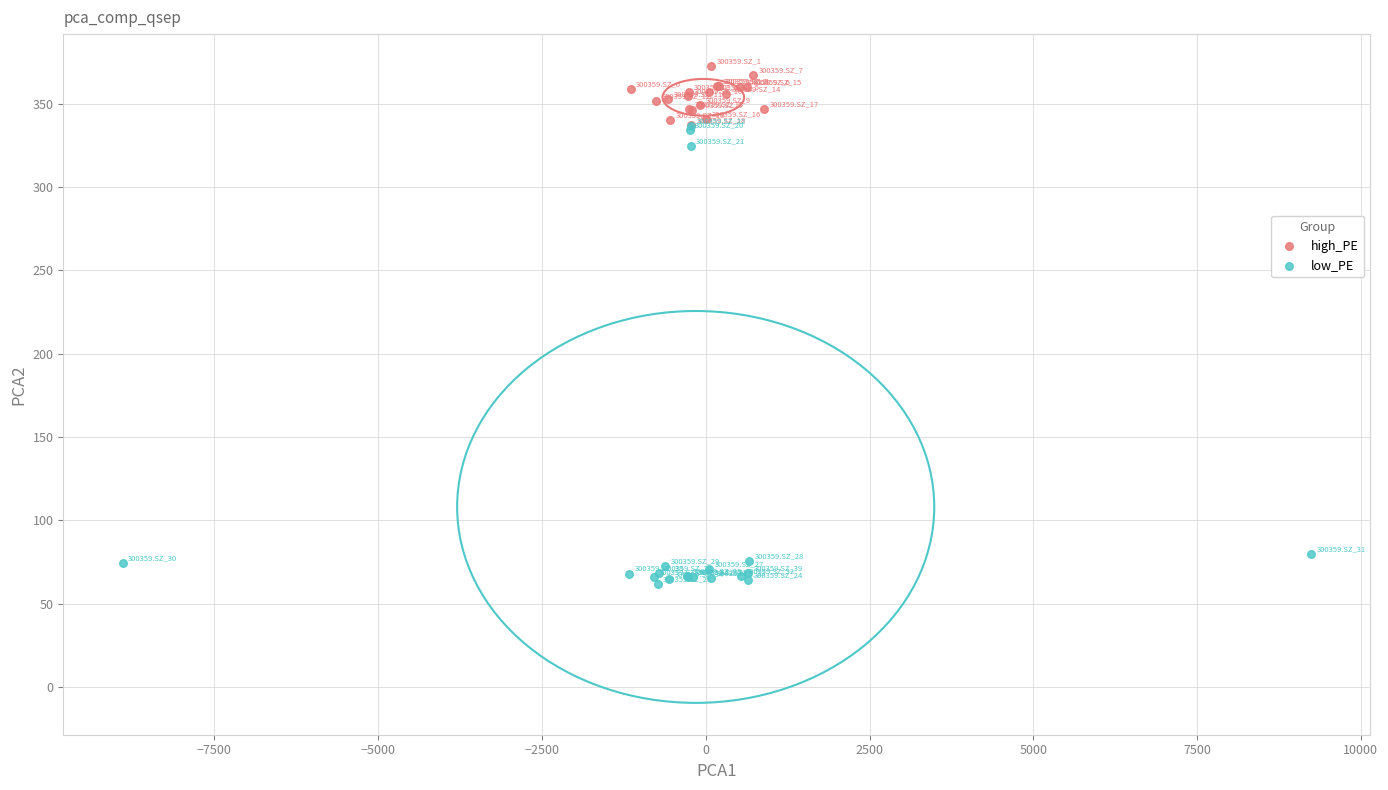

Which series reaches the maximum Y coordinate?

high_PE